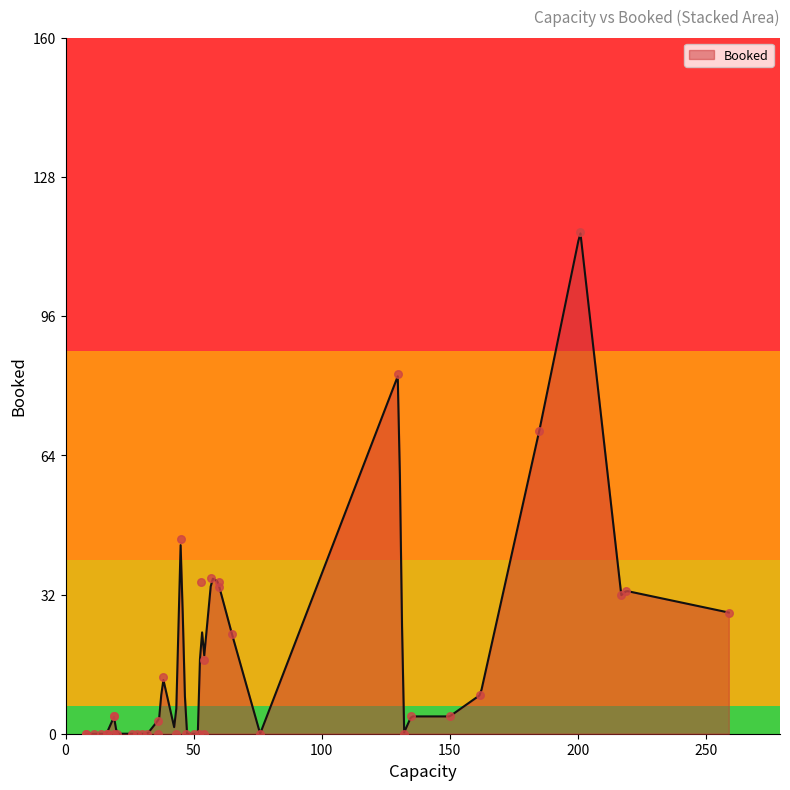

What is the change in value from 14 to 31?

+34